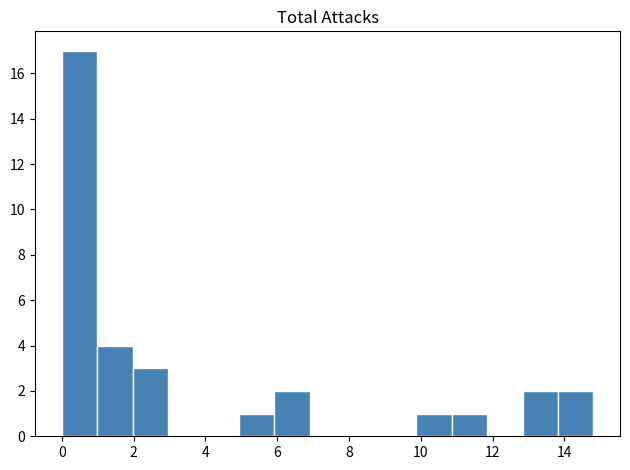

Reading left to right, list every bar in this chart as the range it spans on the x-axis followed by its height. Neither the bar edges nor the heights are printed on the chart, so give them approximately, as read against the axes.

0.0 to 1.0: 17
1.0 to 2.0: 4
2.0 to 3.0: 3
3.0 to 4.0: 0
4.0 to 5.0: 0
5.0 to 6.0: 1
6.0 to 7.0: 2
7.0 to 7.8: 0
7.8 to 8.8: 0
8.8 to 9.8: 0
9.8 to 10.8: 1
10.8 to 11.8: 1
11.8 to 12.8: 0
12.8 to 13.8: 2
13.8 to 14.8: 2